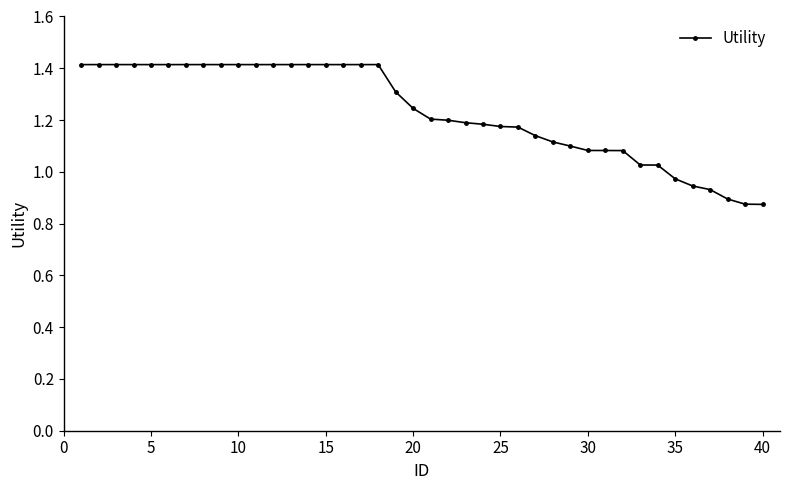

How many distinct data groups are displayed?

1